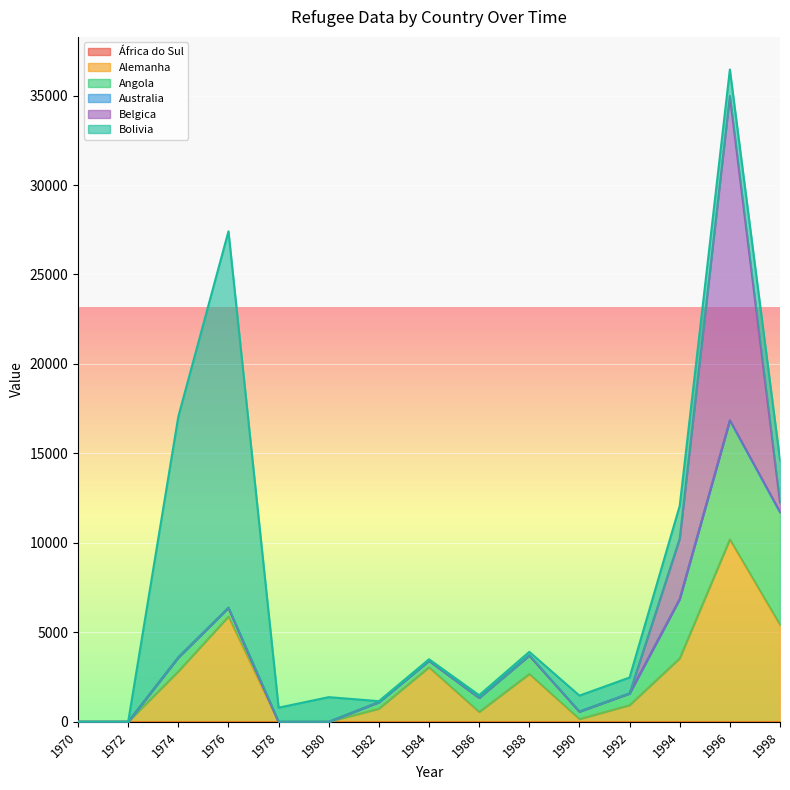

True or false: Belgica has a value of 2309 at 1994.

False